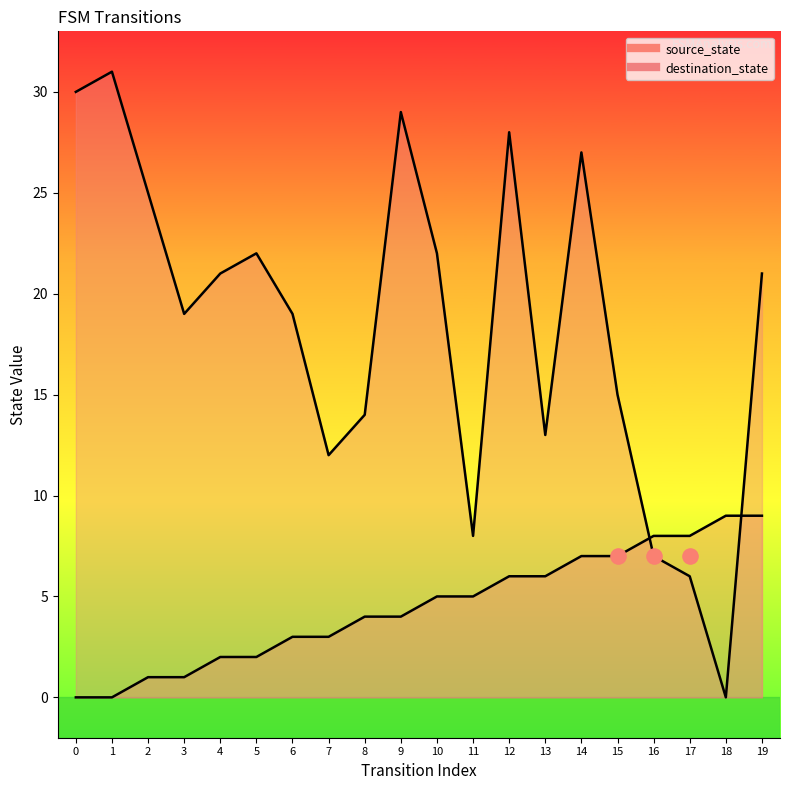

Which series has the largest total across all categories?

destination_state